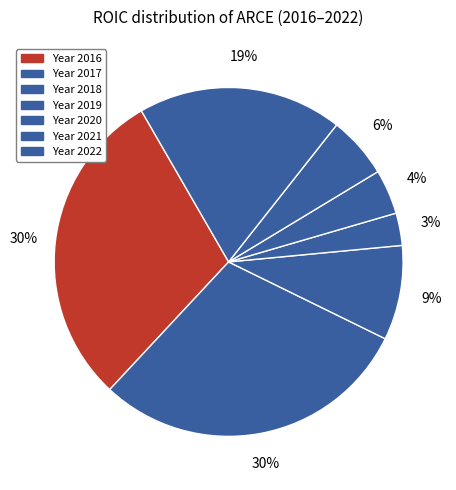

How many slices are in this pie chart?

7